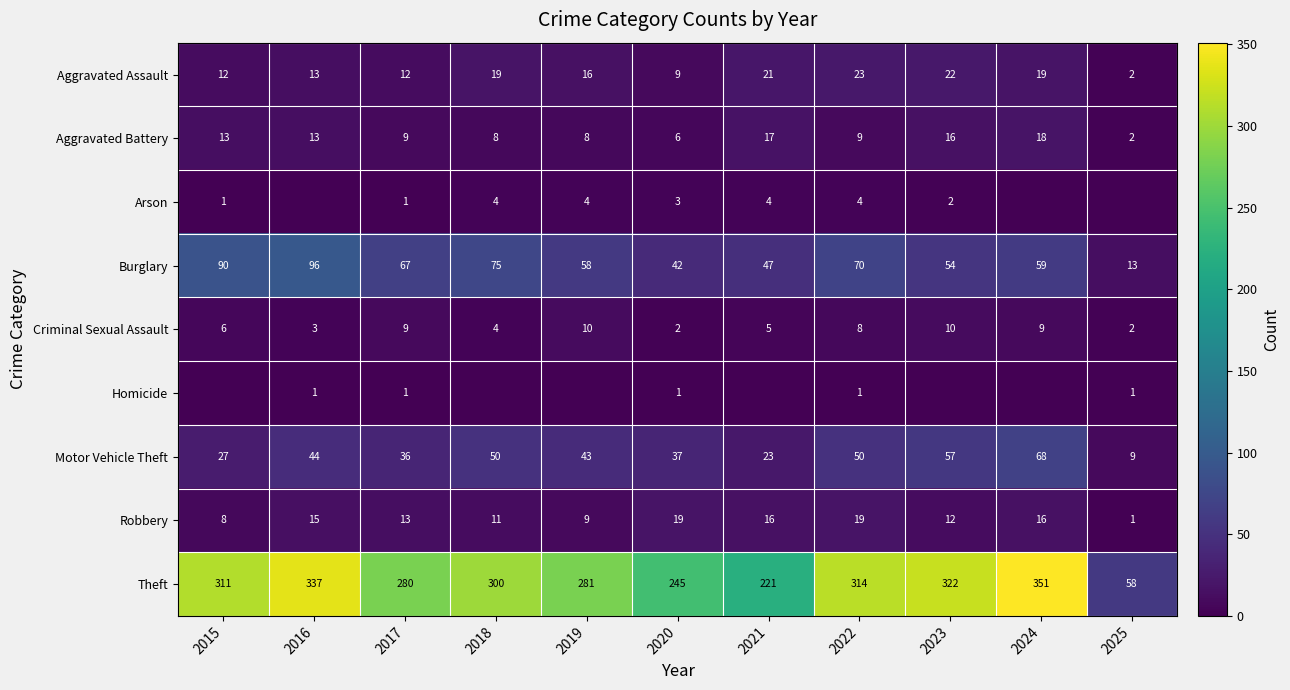

What is the approximate value of Robbery at 2024?

16